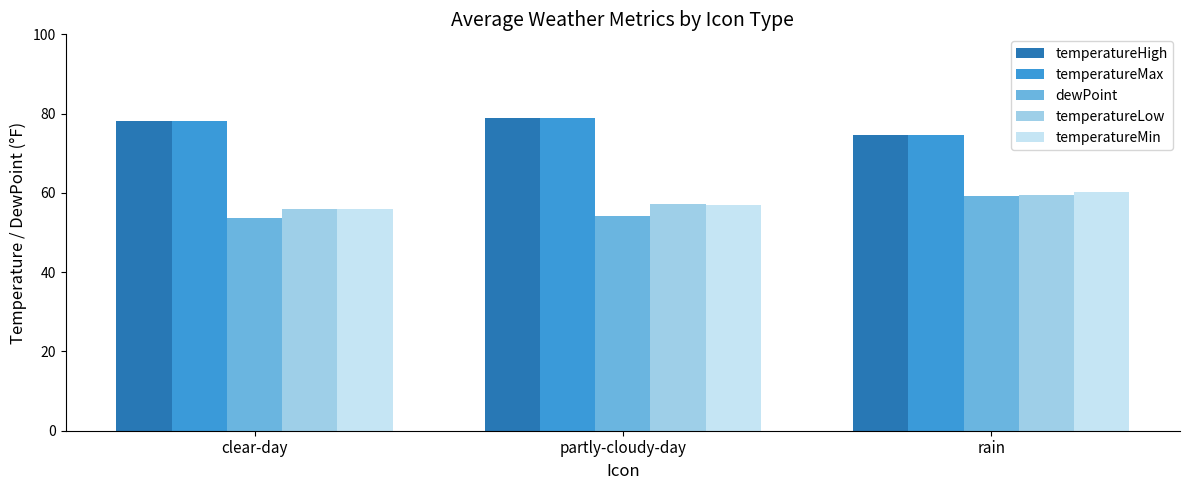

What is the value of the temperatureHigh bar at the 3rd from the left?

74.5